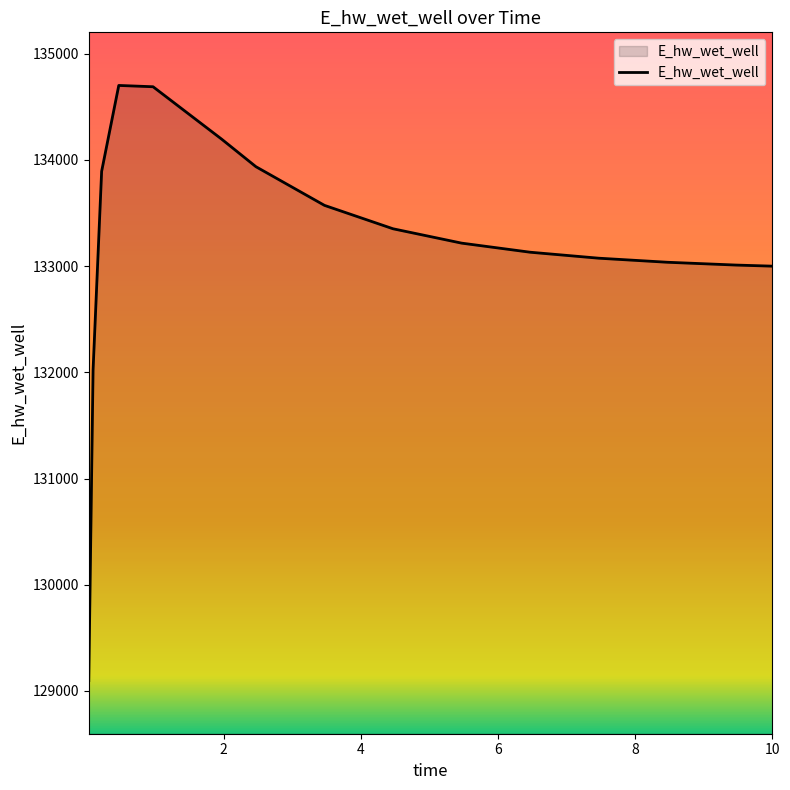

What is the smallest value displayed?

129097.4